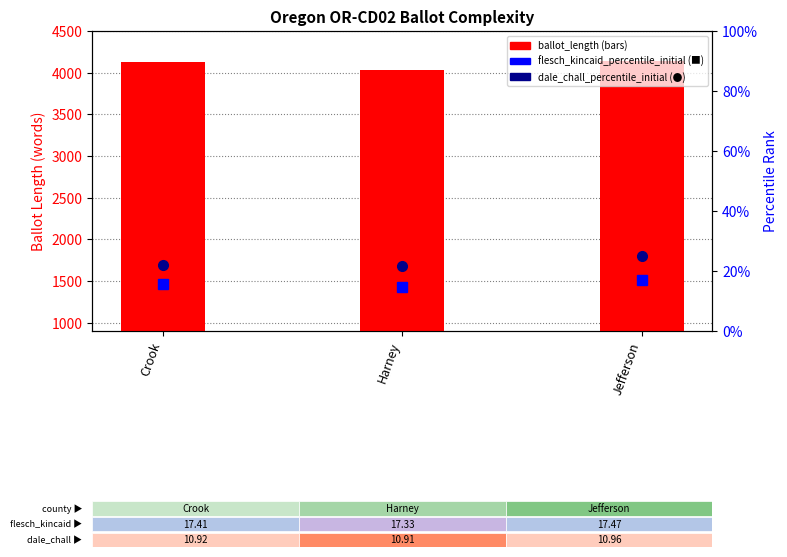

Rank the categories by flesch_kincaid_percentile_initial value from lowest to highest.

Harney, Crook, Jefferson